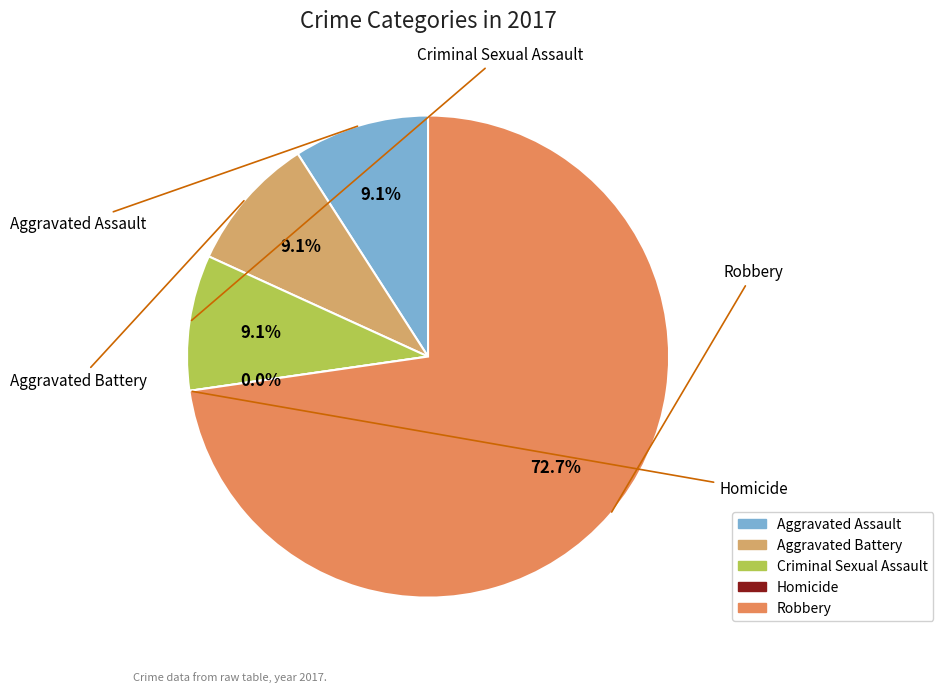

What percentage is the Aggravated Battery slice, to the nearest percent?

9%